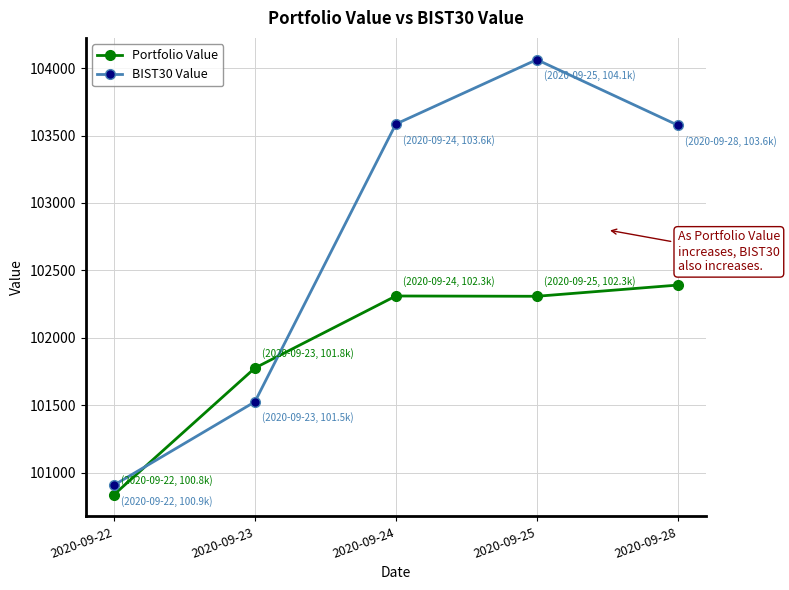

Rank the series at 2020-09-25 from lowest to highest value.

Portfolio Value, BIST30 Value